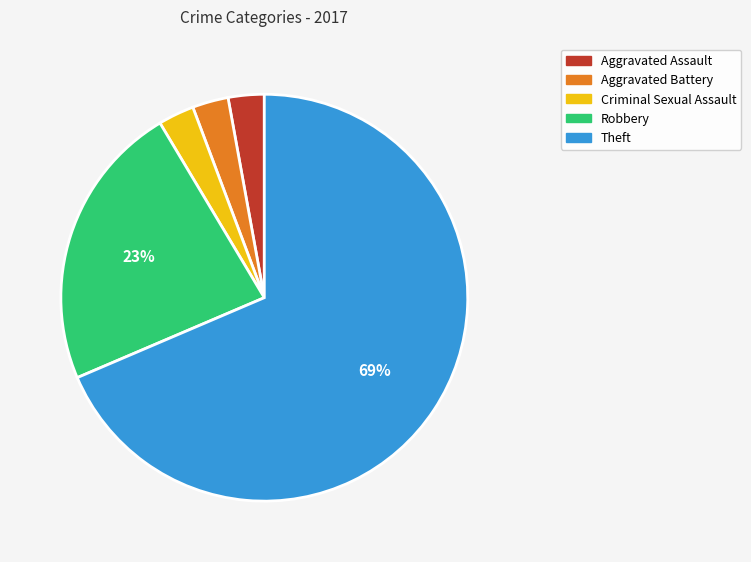

Does Theft account for over 50% of the chart?

Yes